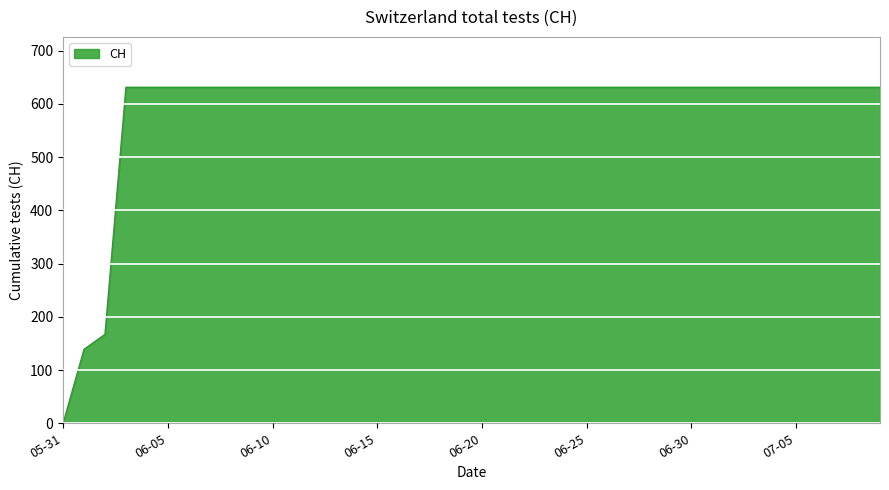

How many lines are shown in the chart?

1